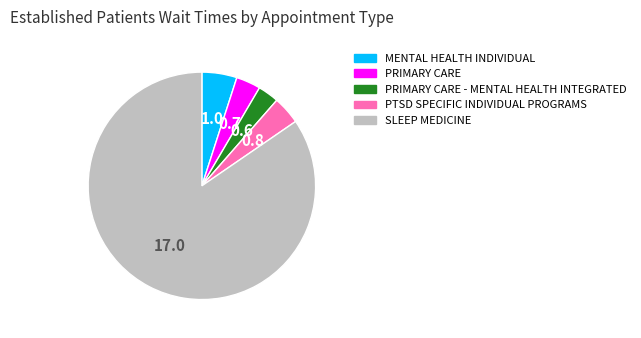

Is there any slice that represents more than half of the pie?

Yes